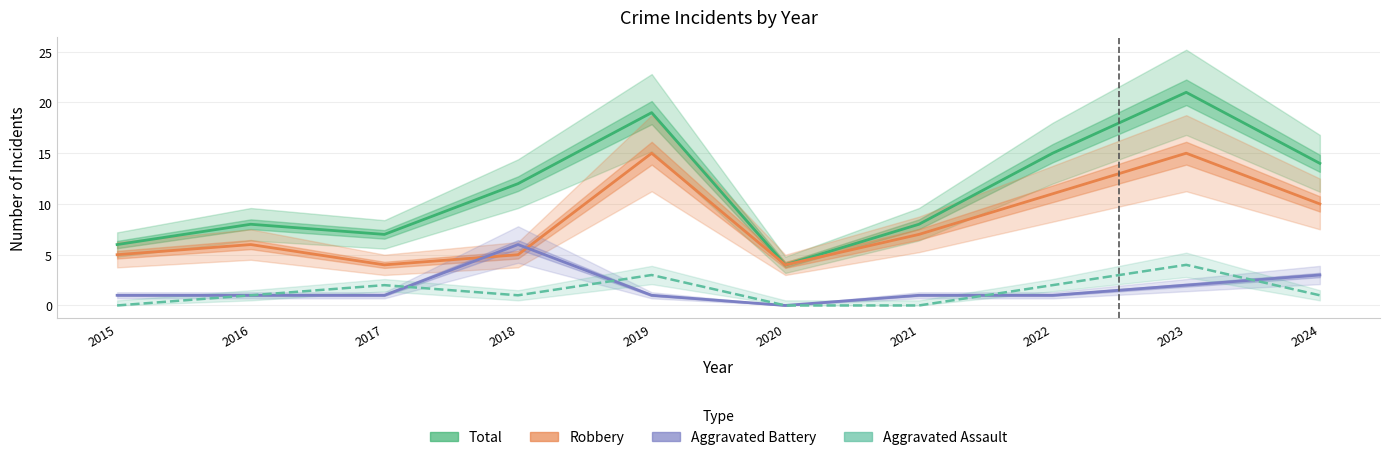

Reading left to right, transcribe all the data shown in this chart.

Total: 6	8	7	12	19	4	8	15	21	14
Robbery: 5	6	4	5	15	4	7	11	15	10
Aggravated Battery: 1	1	1	6	1	0	1	1	2	3
Aggravated Assault: 0	1	2	1	3	0	0	2	4	1